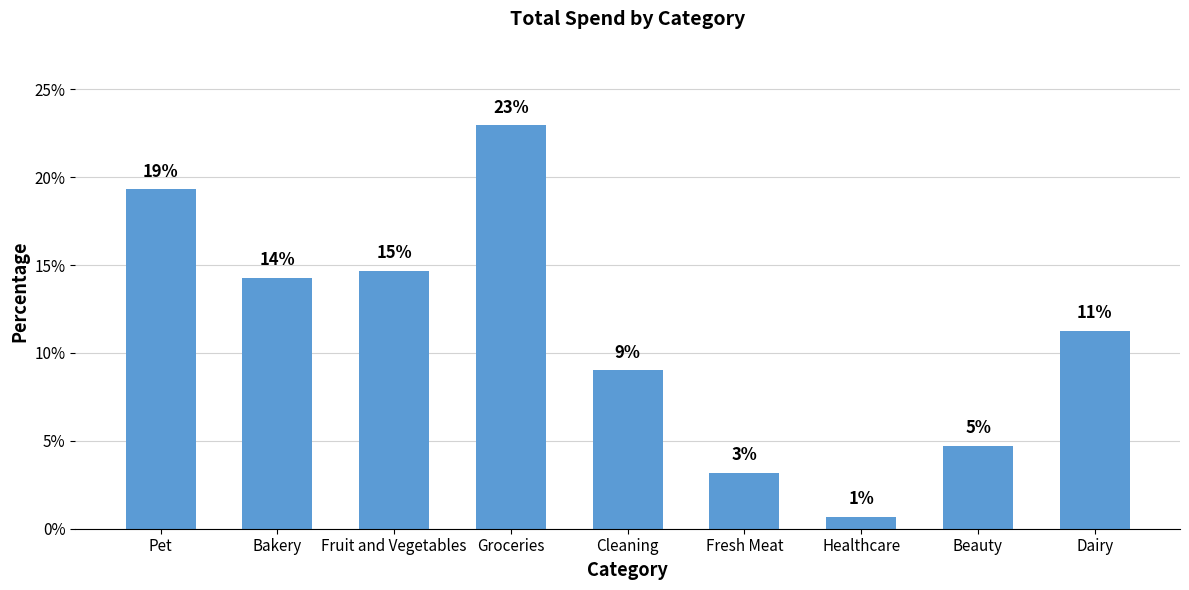

List the labels in order of value, largest first.

Groceries, Pet, Fruit and Vegetables, Bakery, Dairy, Cleaning, Beauty, Fresh Meat, Healthcare